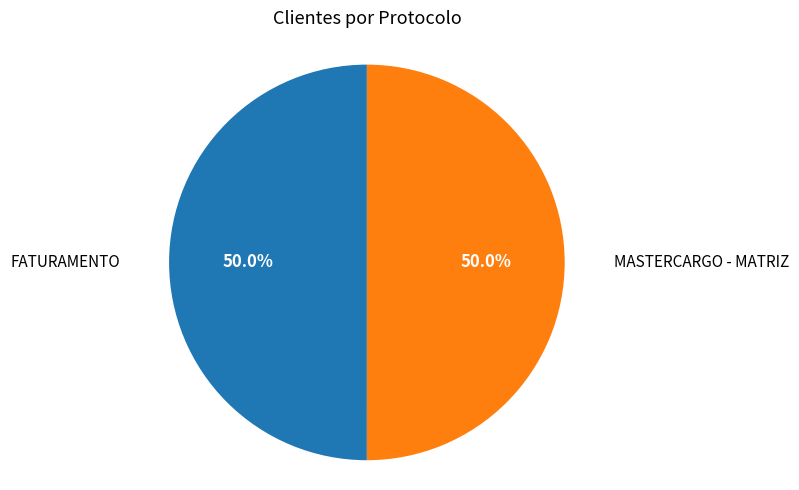

What is the ratio of the value at MASTERCARGO - MATRIZ to the value at FATURAMENTO?

1.0